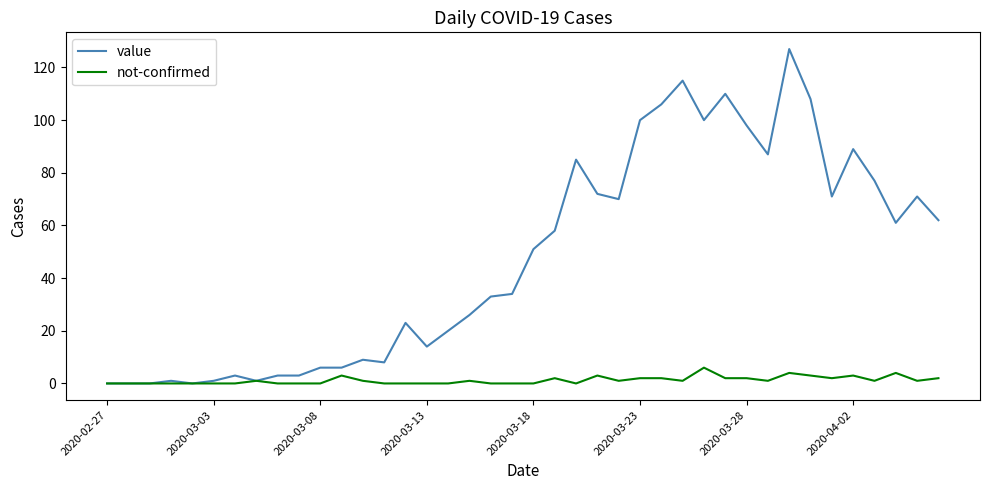

Which series has the widest spread of values?

value